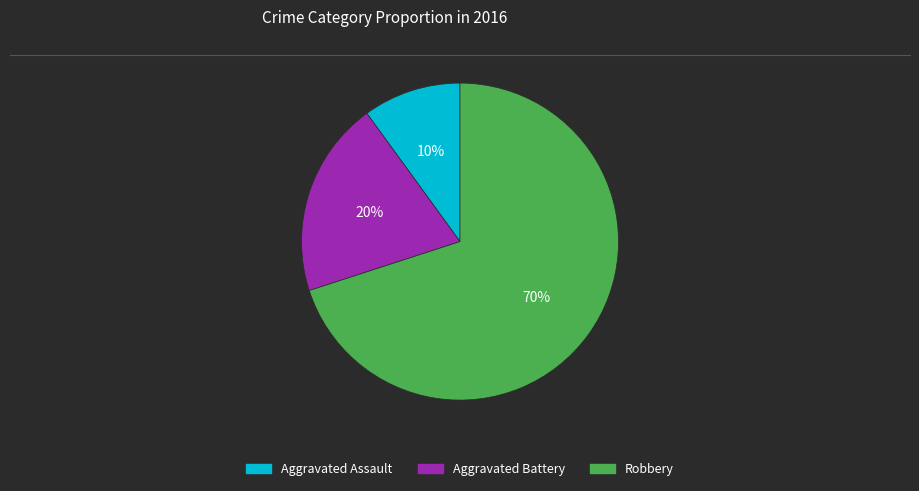

What is the largest slice in the pie chart?

Robbery